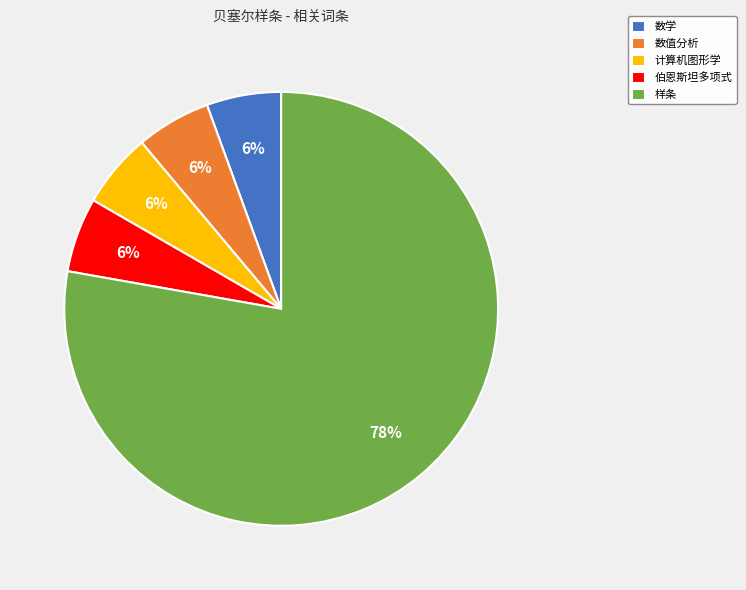

Which slice is the largest?

样条